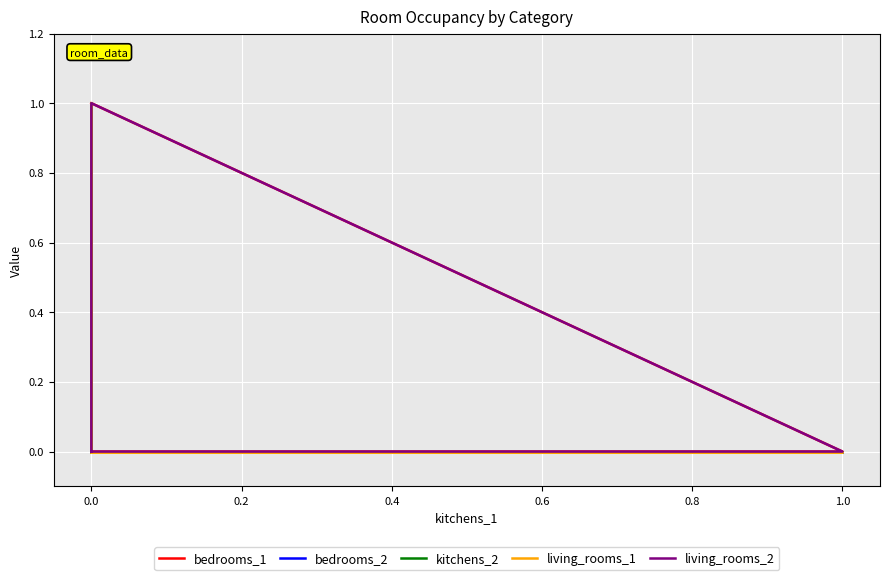

In bedrooms_2, how many points are higher than both neighbors (excluding endpoints)?

1